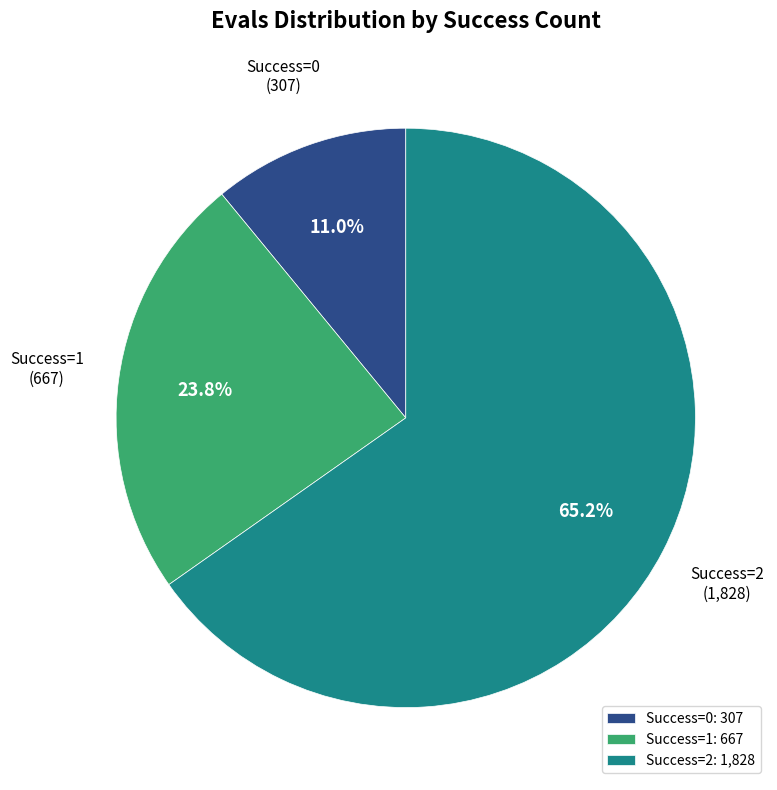

Is the sum of Success=1: 667 and Success=0: 307 greater than half?

No